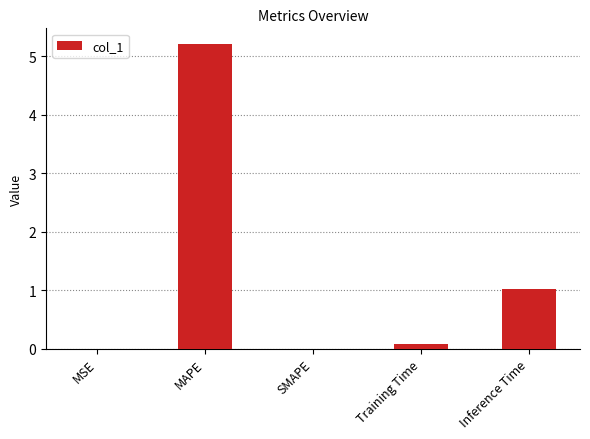

True or false: the data shows 5.2 at MAPE.

True